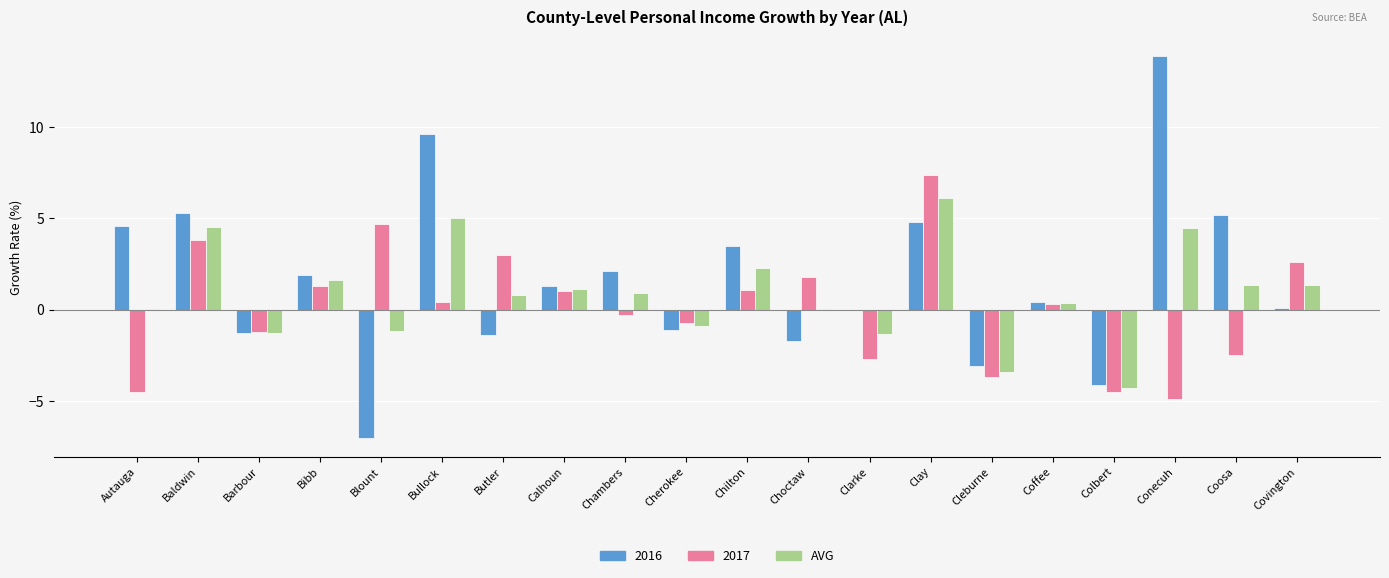

Read the 2016 value at Bibb.

1.9